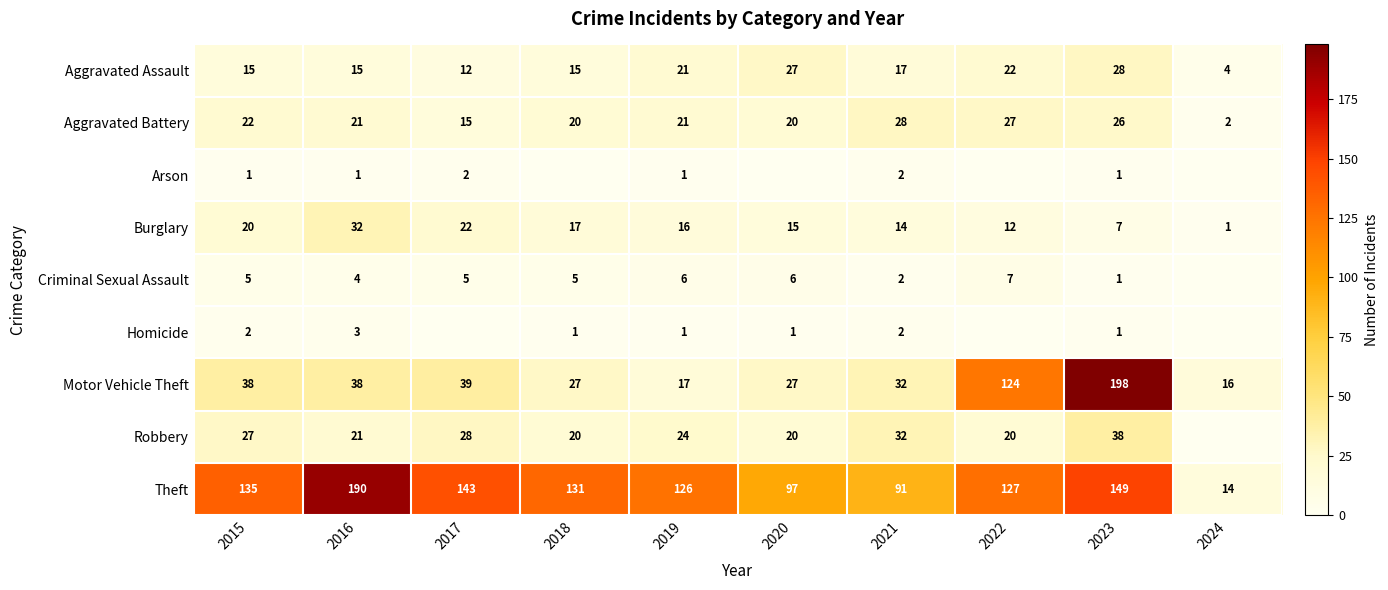

What is the maximum value for Motor Vehicle Theft?

198